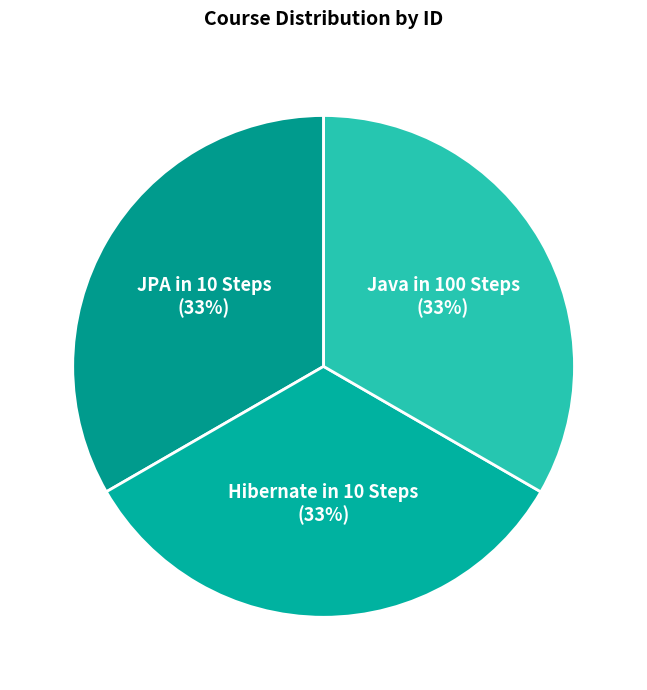

To the nearest percent, what percentage of the pie is JPA in 10 Steps?

33%